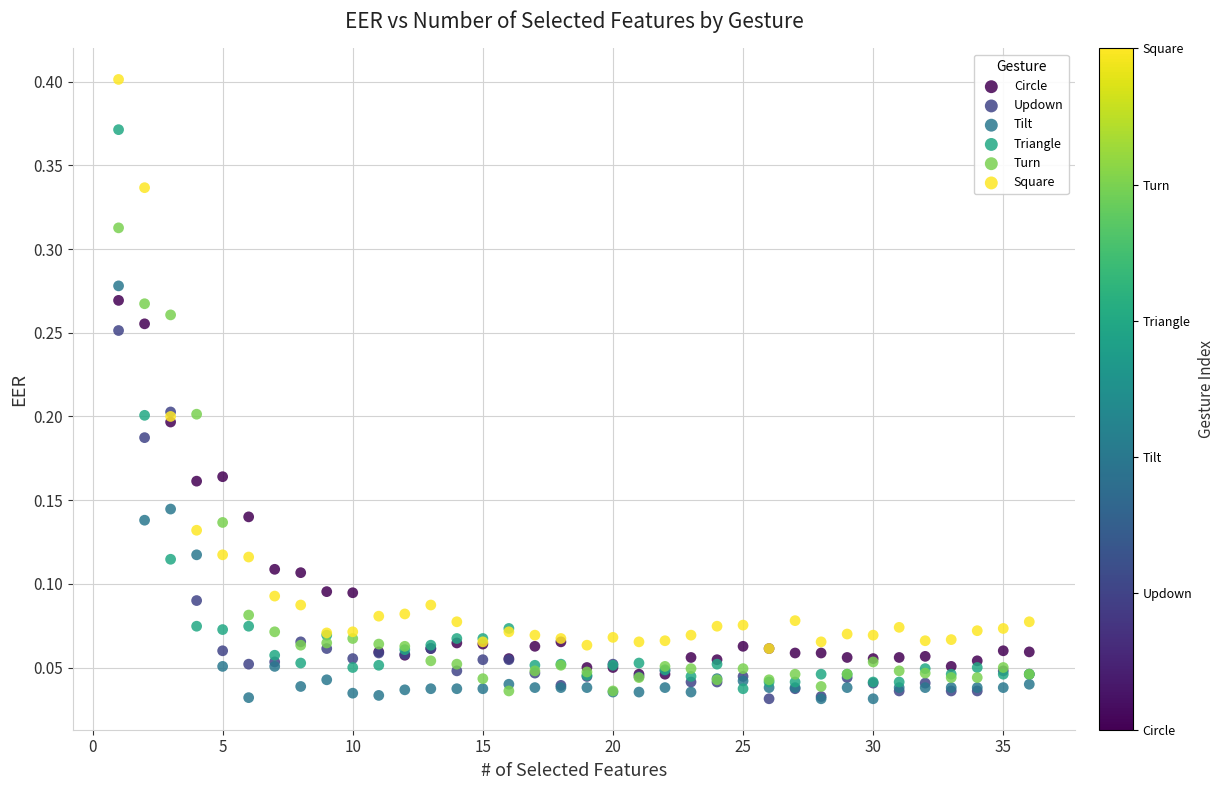

Which series has the largest Y range (max minus min)?

Square